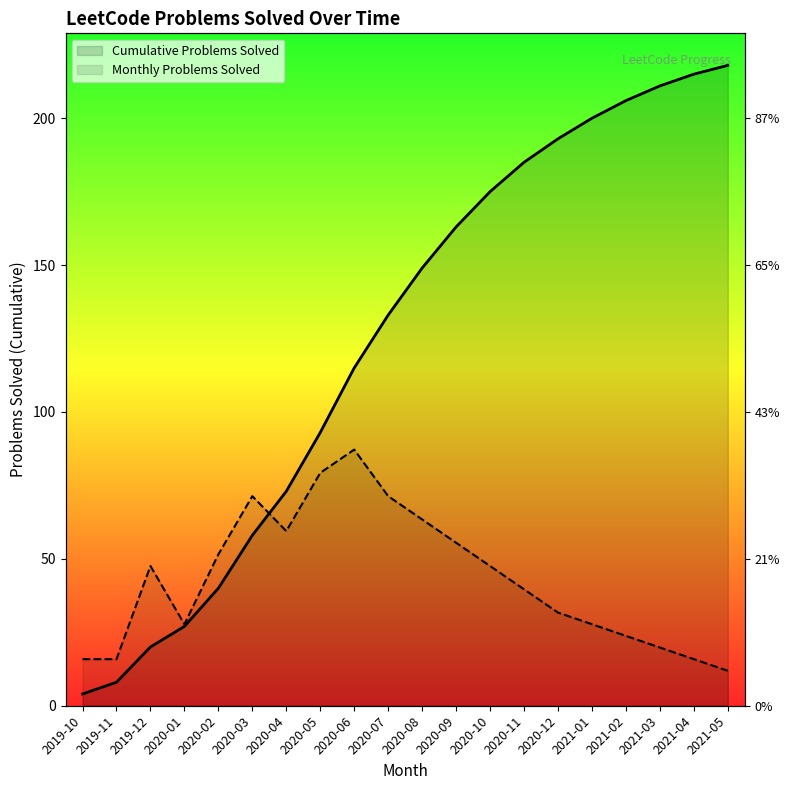

What is the sum of all values?

2486